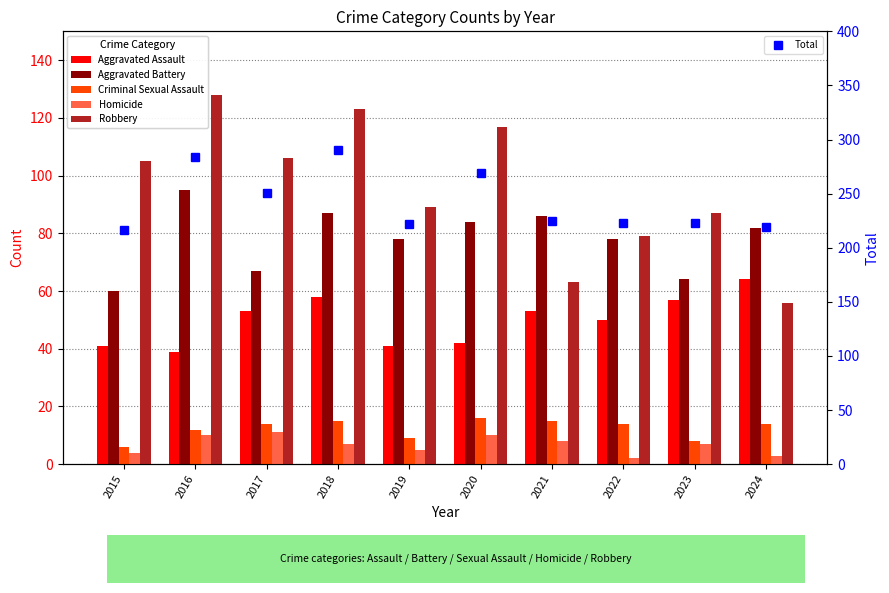

What is the greatest value displayed?

290